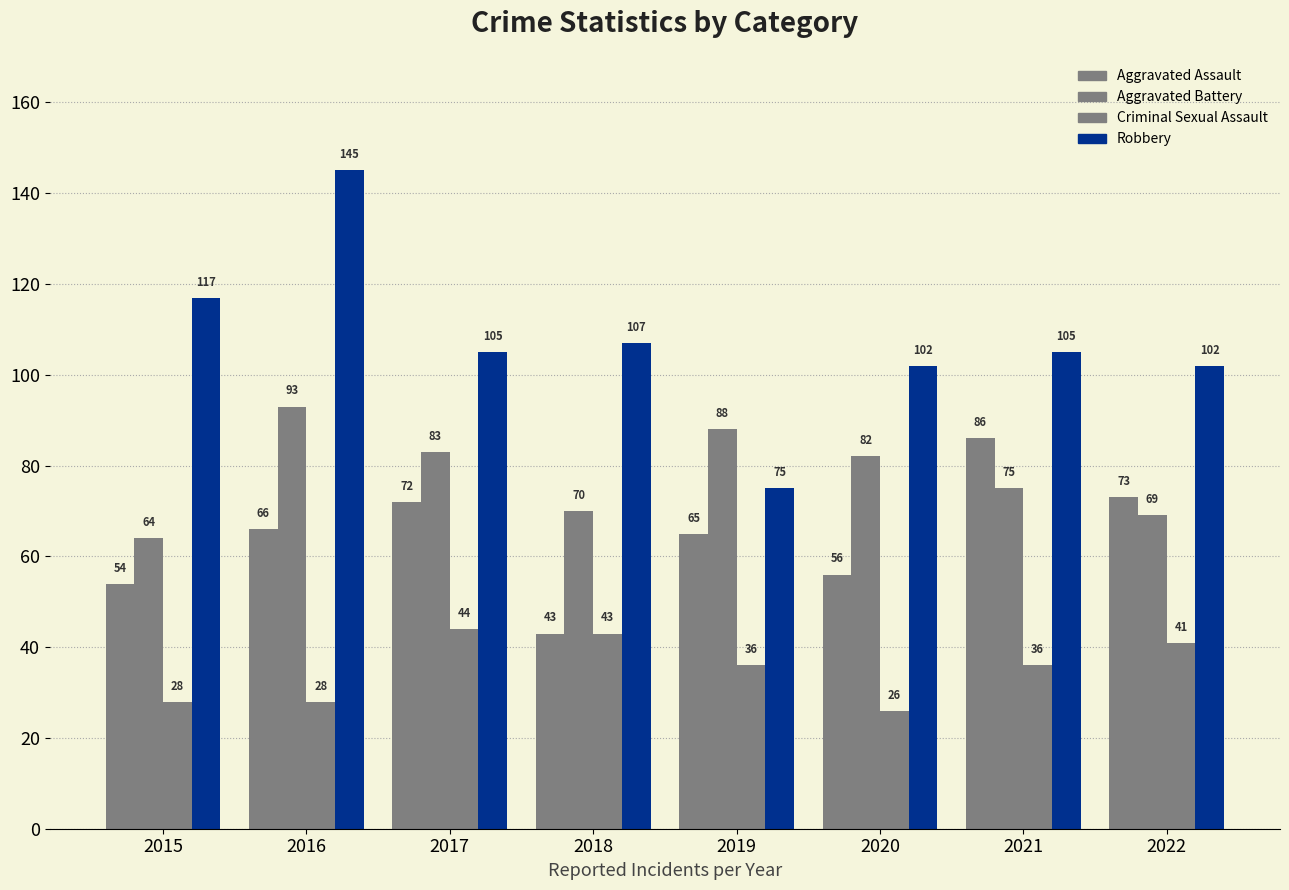

How many series are shown in this chart?

4